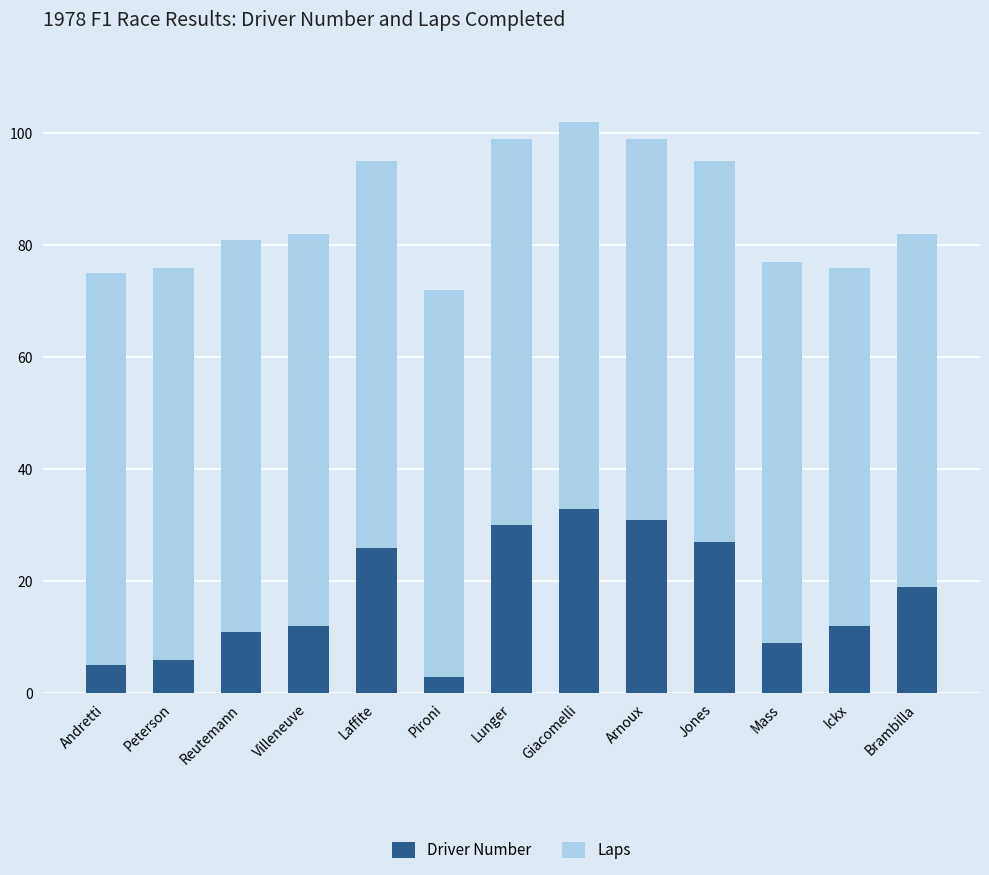

What is the sum of the Driver Number values at Arnoux and Reutemann?

42